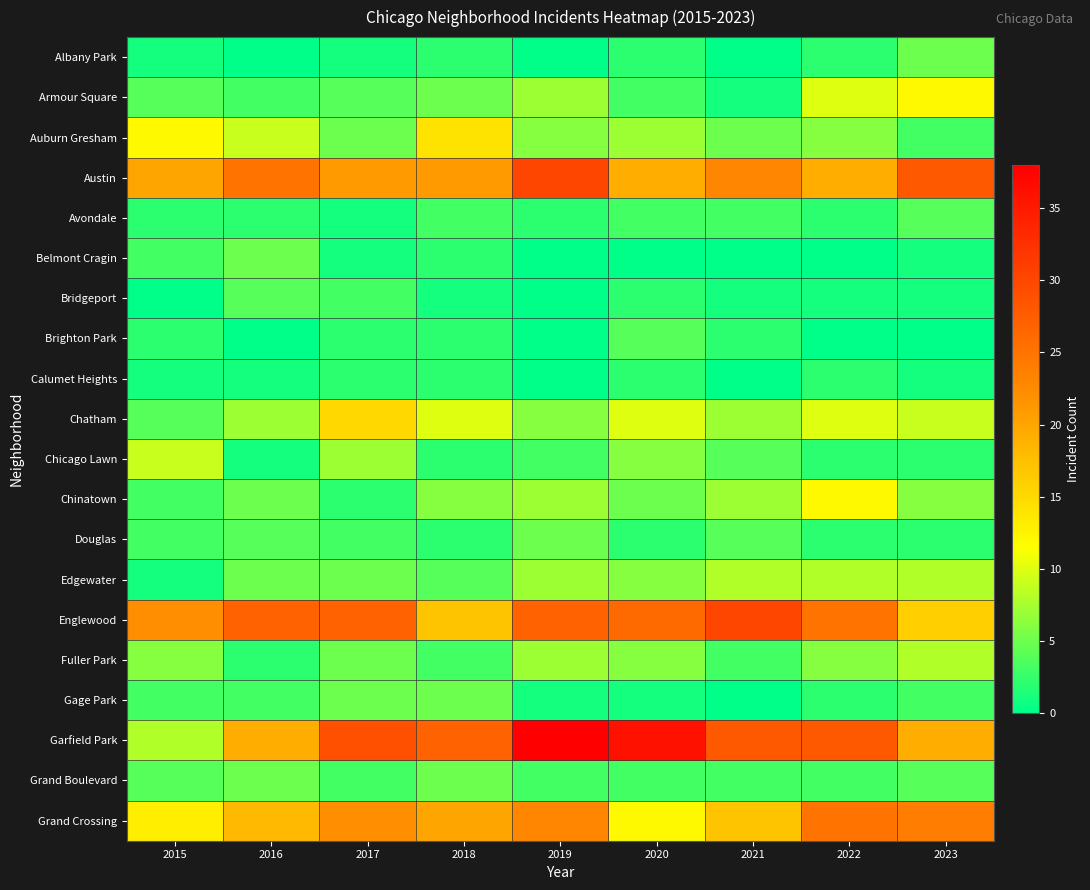

Between 2023 and 2017, which is larger?

2023